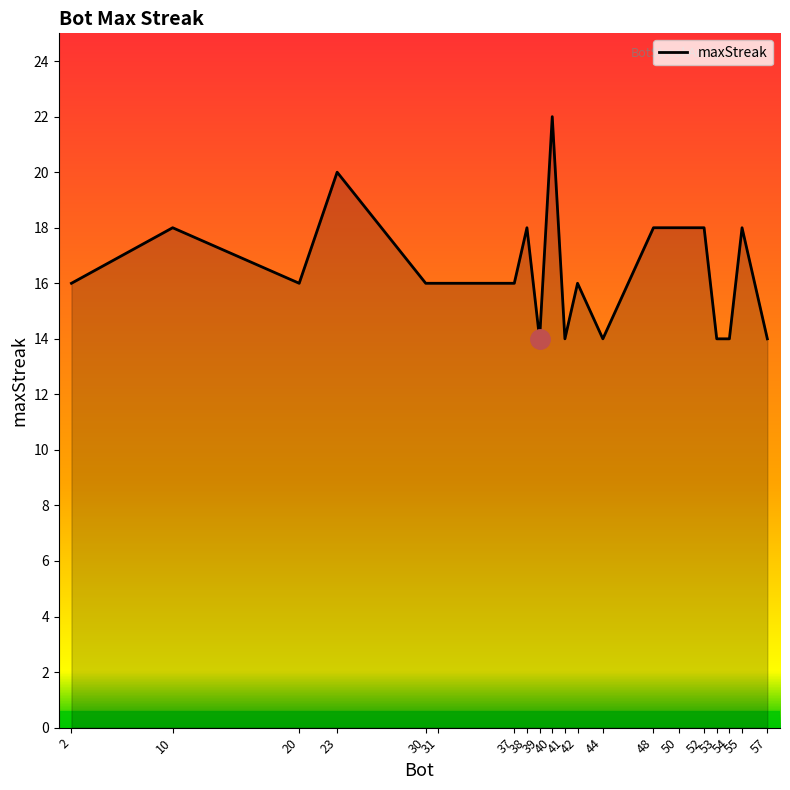

What is the smallest value displayed?

14